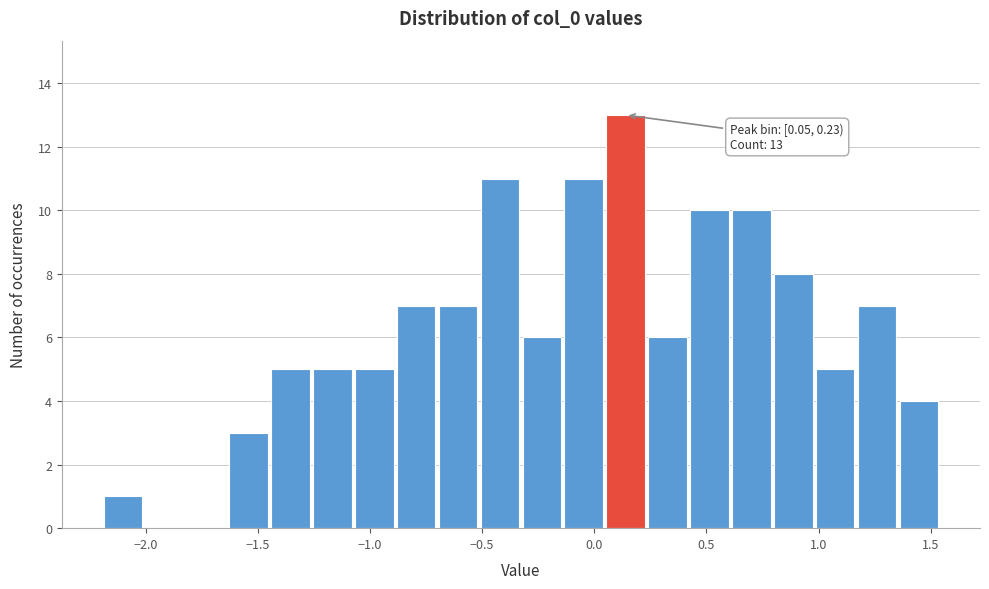

Around what value on the x-axis is the tallest bar? Give the approximate position of its centre, as read against the axis.

0.15